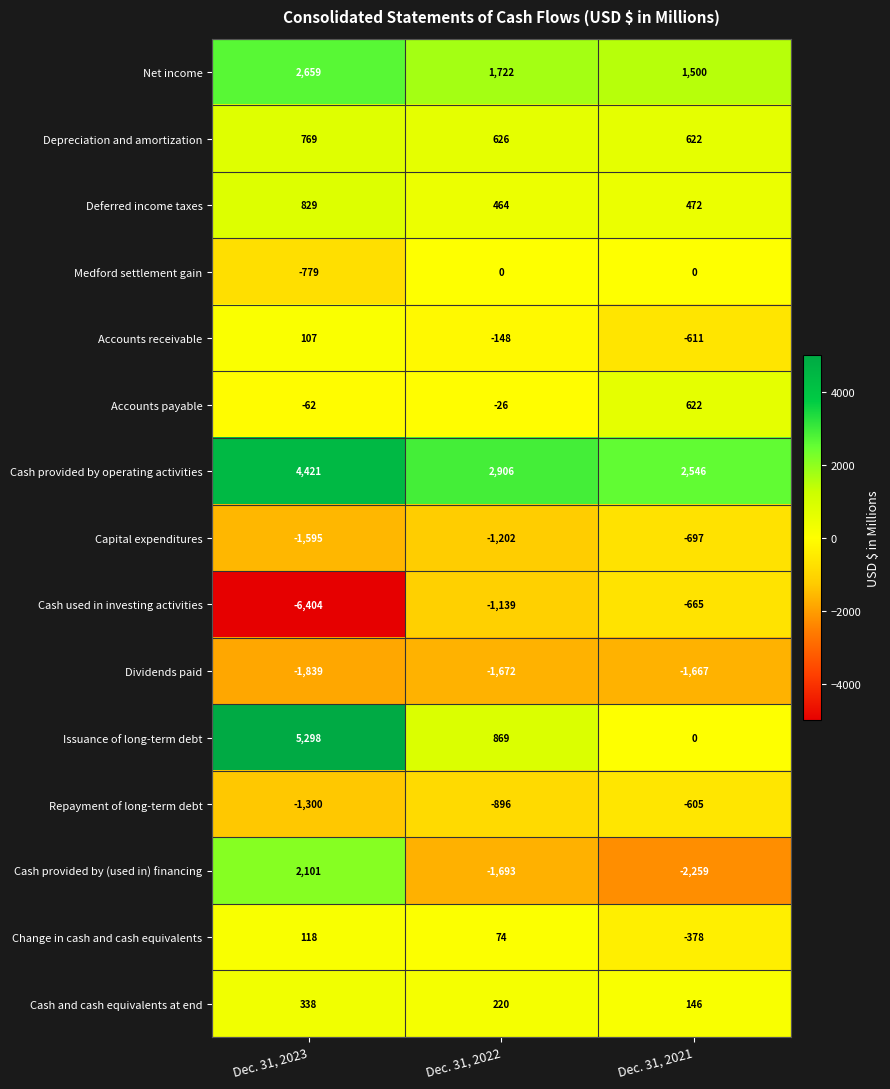

Which category has the lowest value across all series?

Dec. 31, 2023